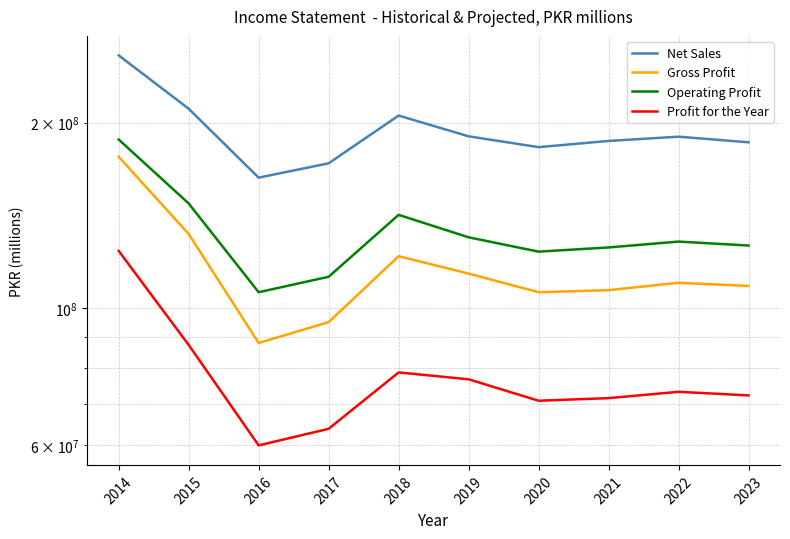

Which series has the largest range (max minus min)?

Net Sales